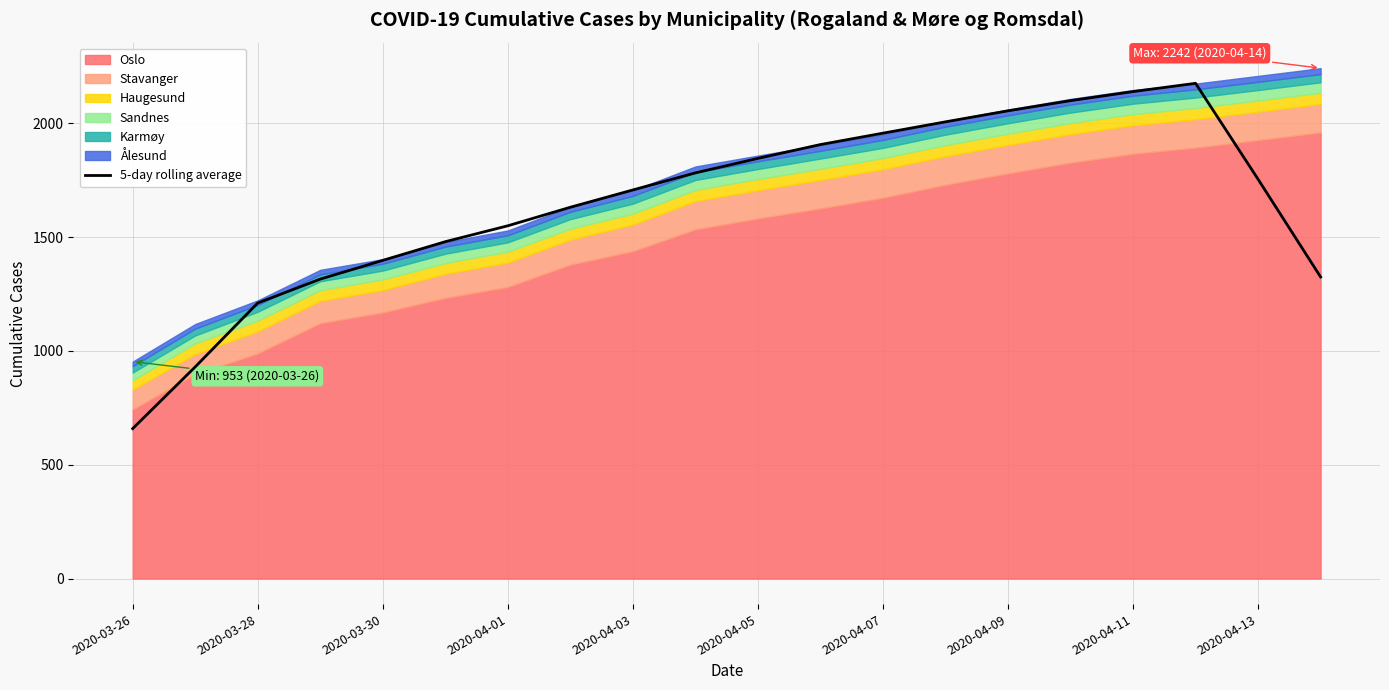

What is the value of the 19th point from the left?

1754.0